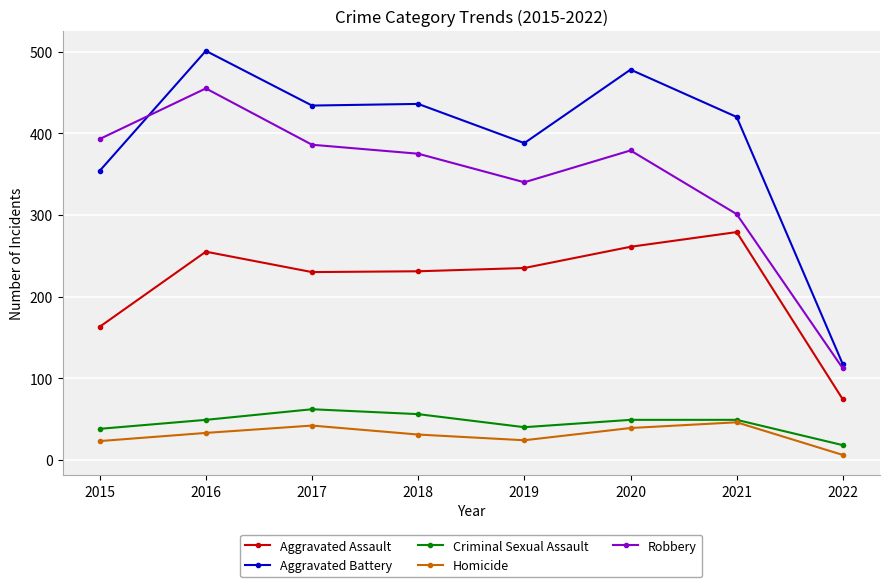

What is the value of the Criminal Sexual Assault point at the 3rd from the left?

62